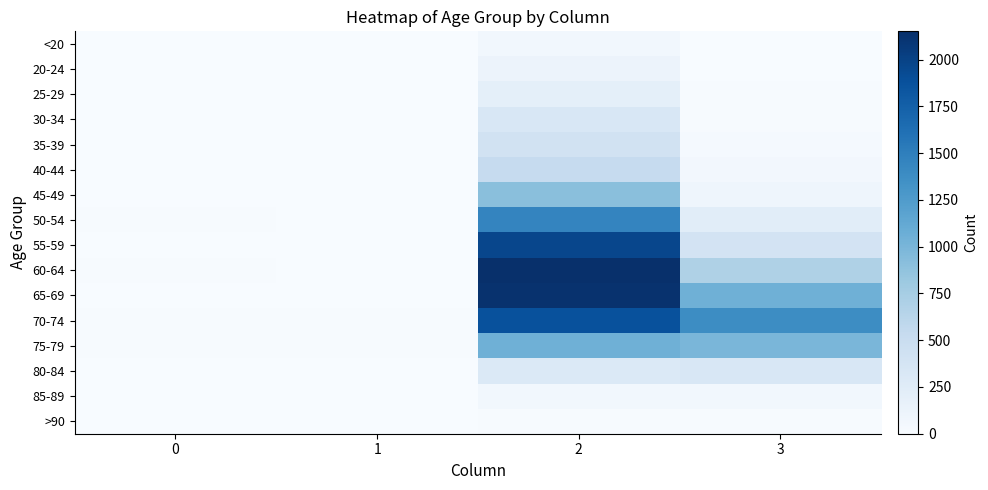

How many distinct data groups are displayed?

16